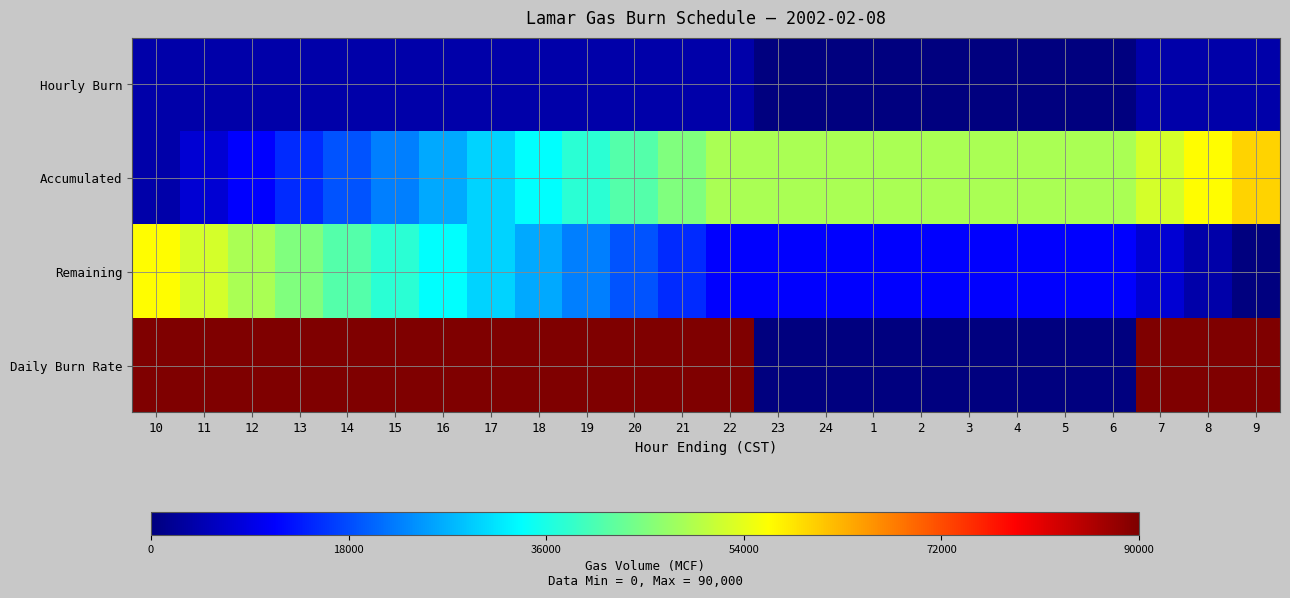

At 11, list the series in order from smallest to largest.

Hourly Burn, Accumulated, Remaining, Daily Burn Rate